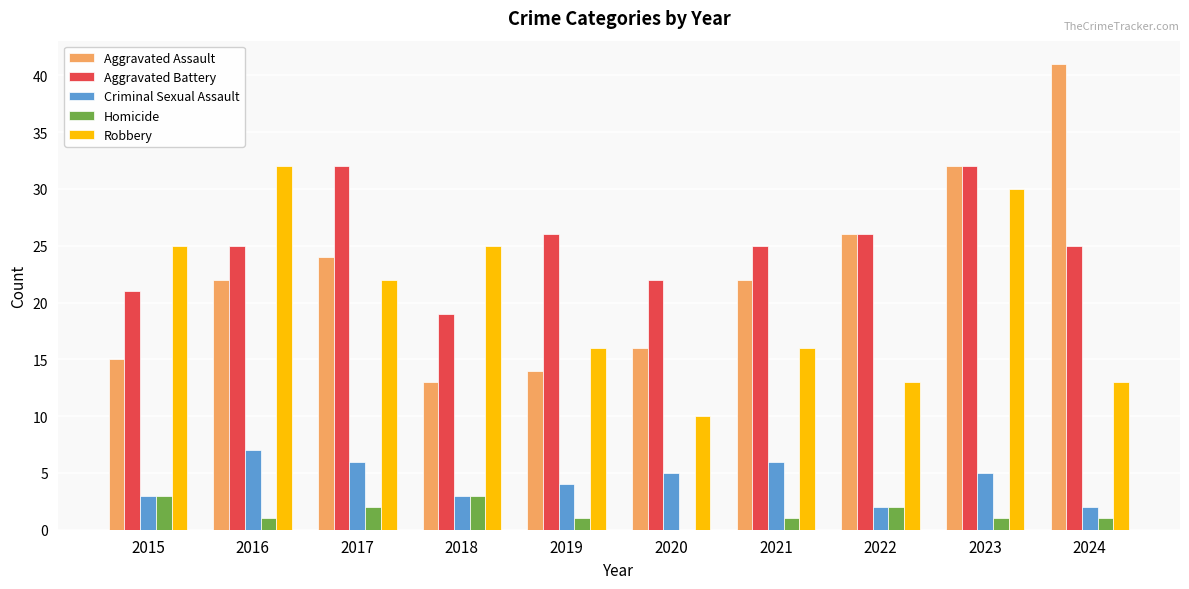

What are all the series names shown in the legend?

Aggravated Assault, Aggravated Battery, Criminal Sexual Assault, Homicide, Robbery